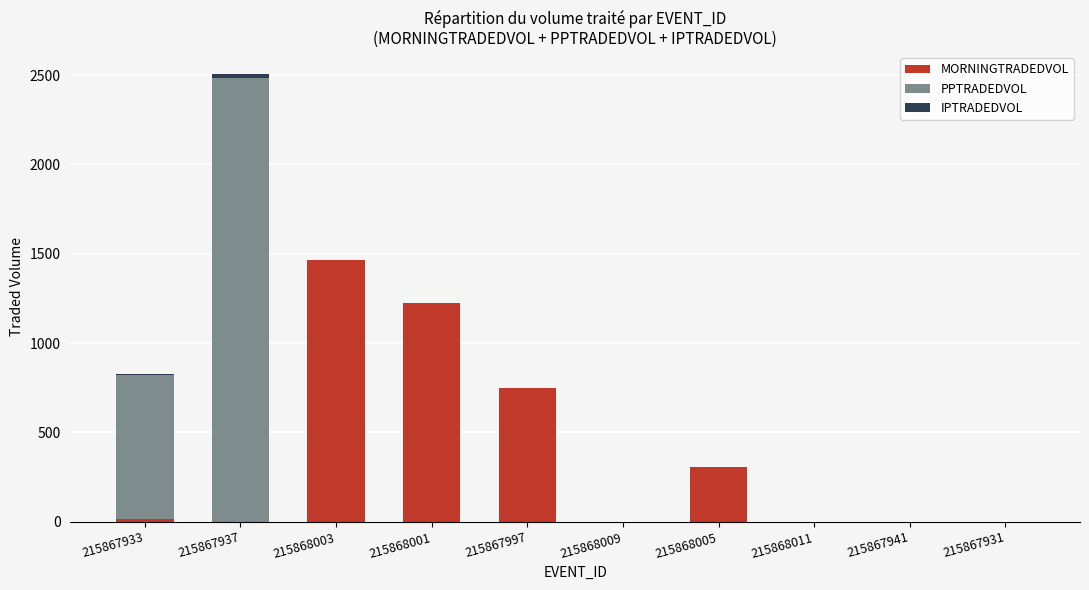

What is the sum of the MORNINGTRADEDVOL values at 215868001 and 215867931?

1223.8